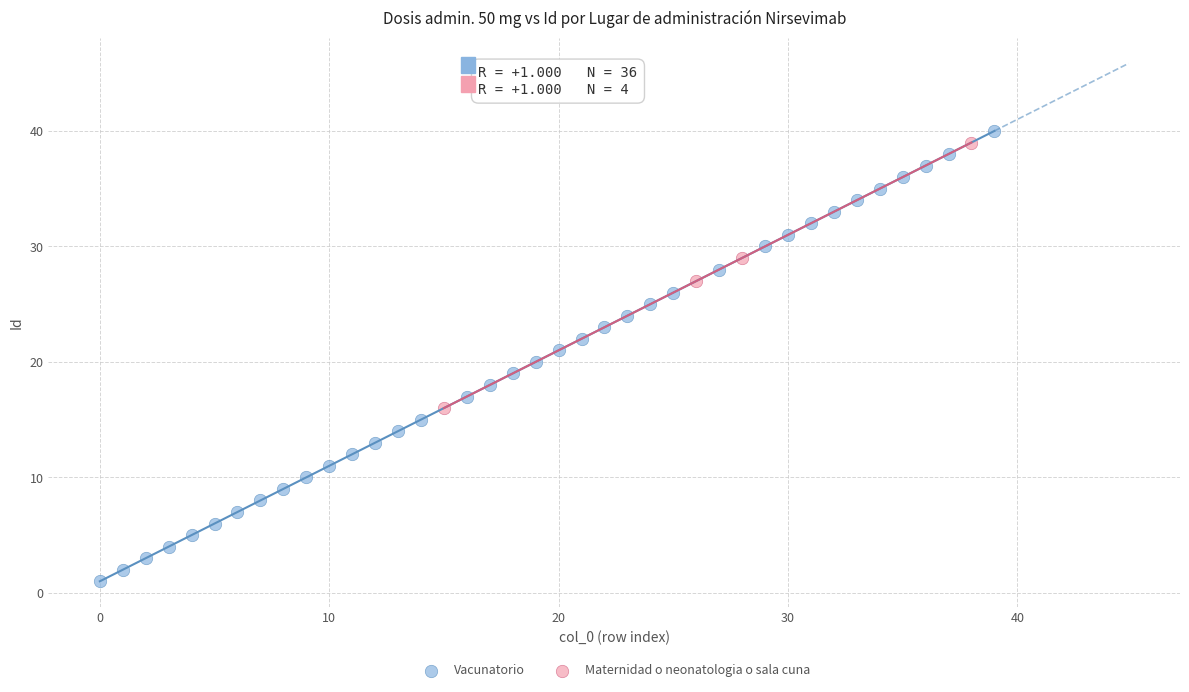

Which series reaches the minimum Y coordinate?

Vacunatorio